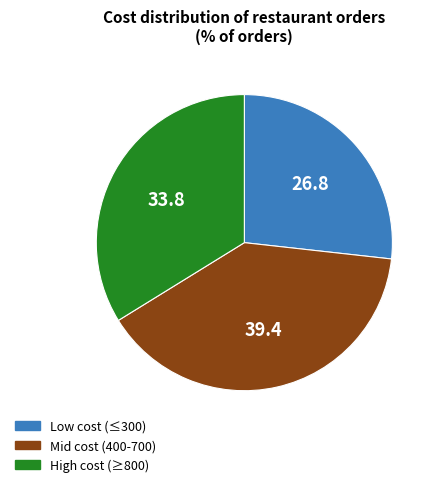

Is there any slice that represents more than half of the pie?

No